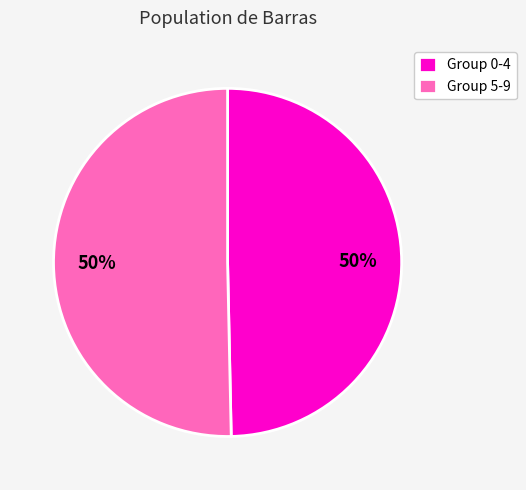

The Group 0-4 slice represents 50% of the pie. True or false?

True